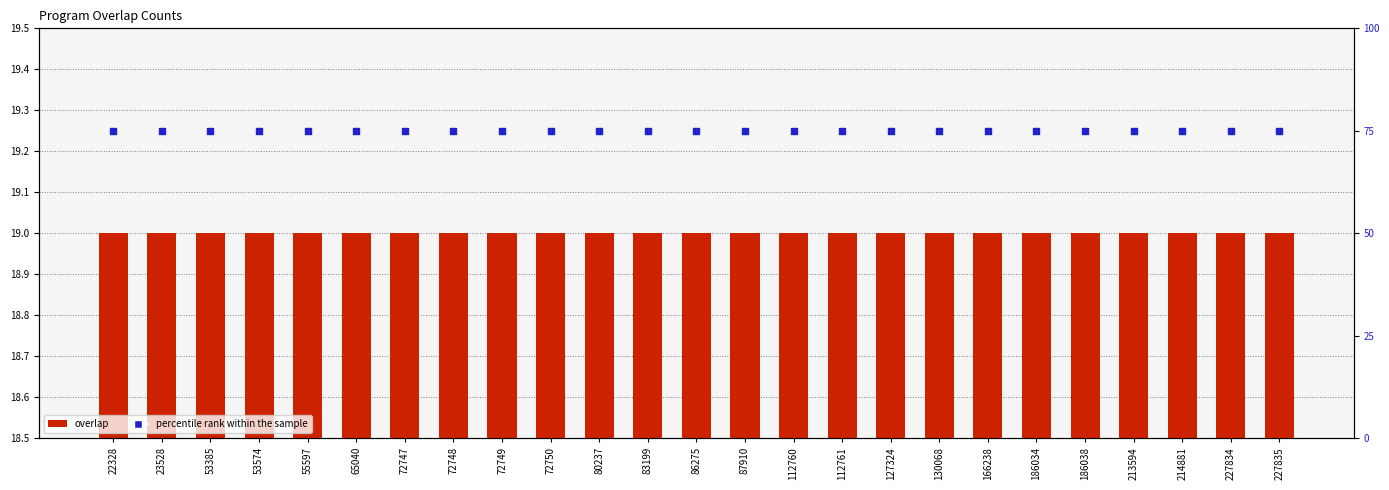

Which series has the largest total across all categories?

percentile rank within the sample